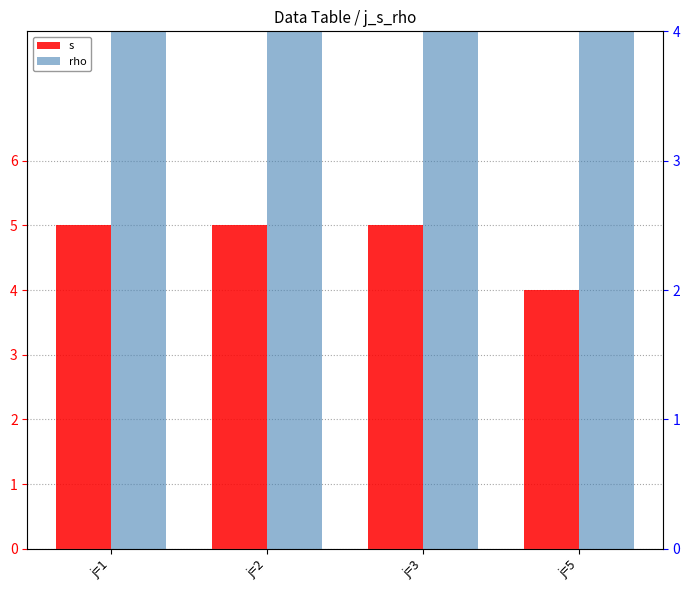

Are the bars grouped side by side (vs. stacked)?

Yes